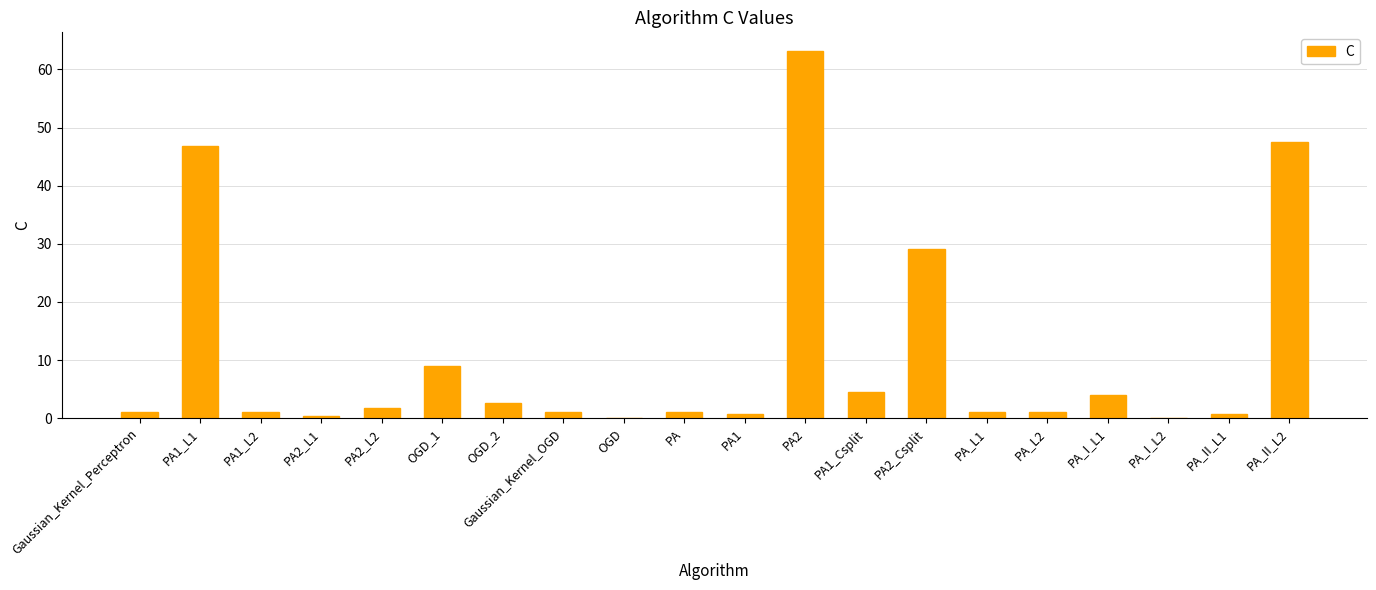

At which label is the value closest to 31?

PA2_Csplit